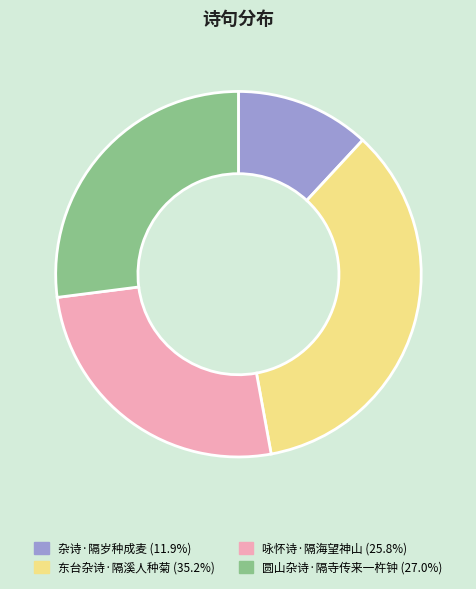

Which slice is the largest?

东台杂诗·隔溪人种菊